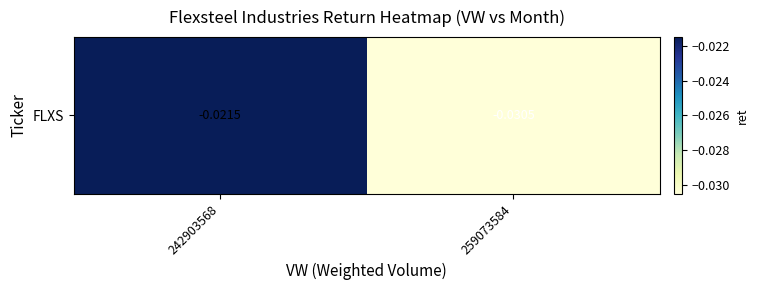

List the labels in order of value, largest first.

242903568, 259073584